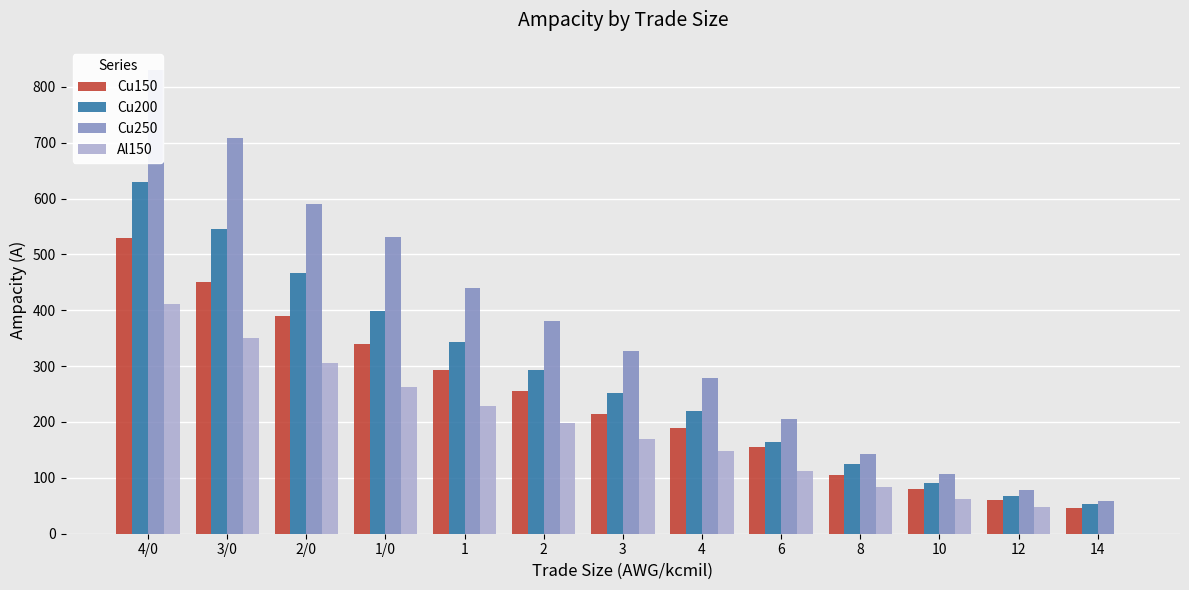

The Al150 series shows 147 at 8. True or false?

False